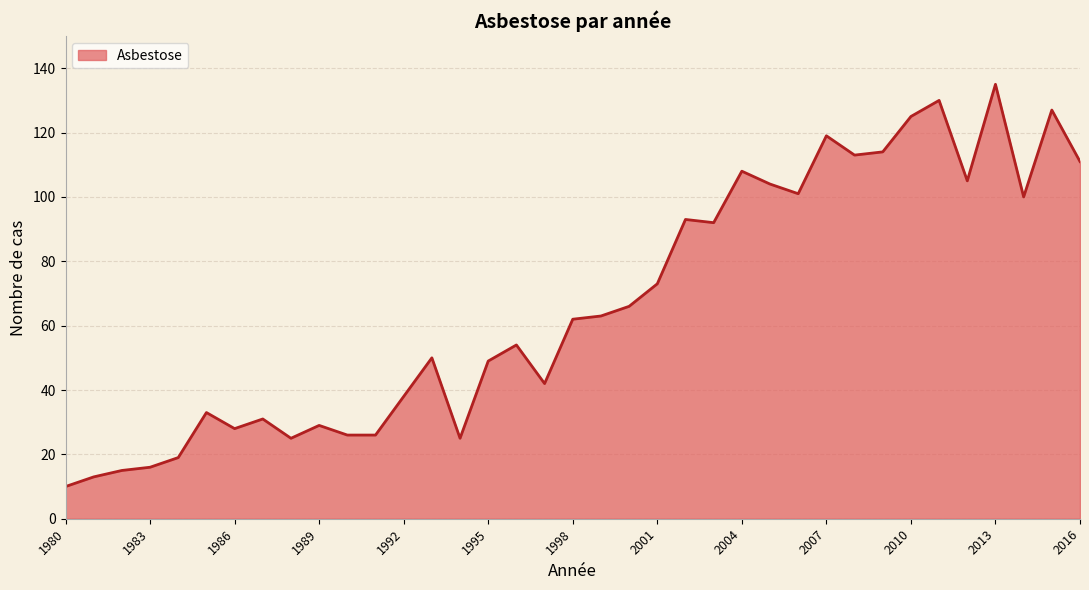

What is the greatest value displayed?

135